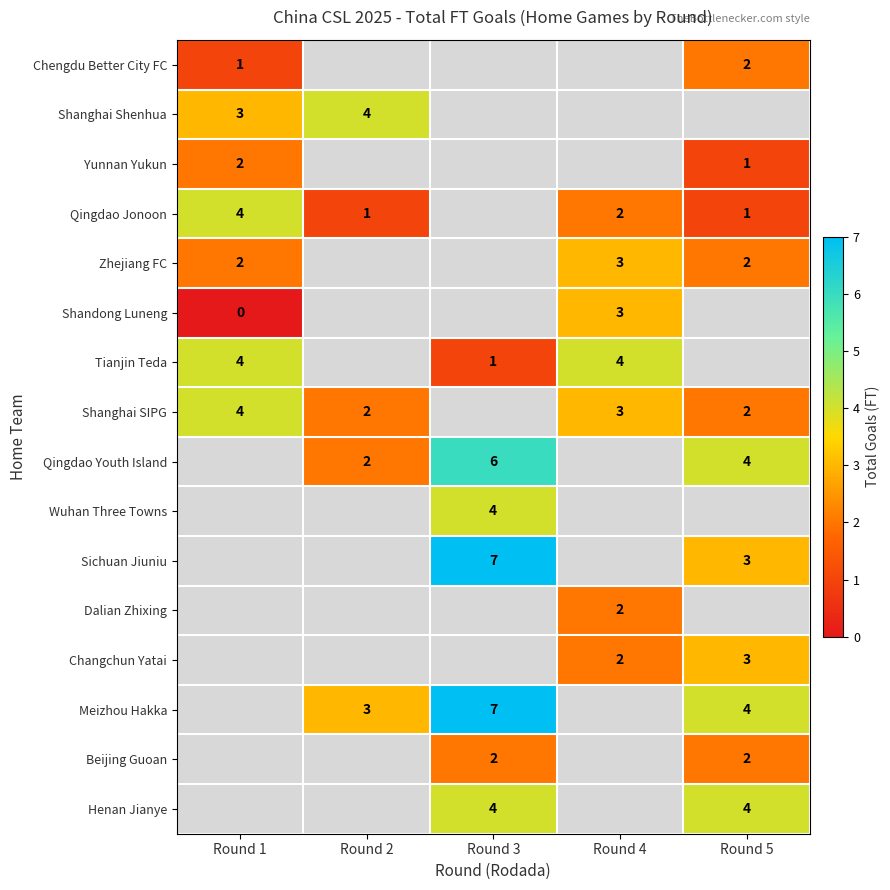

Is it true that Yunnan Yukun equals 4 at Round 1?

False